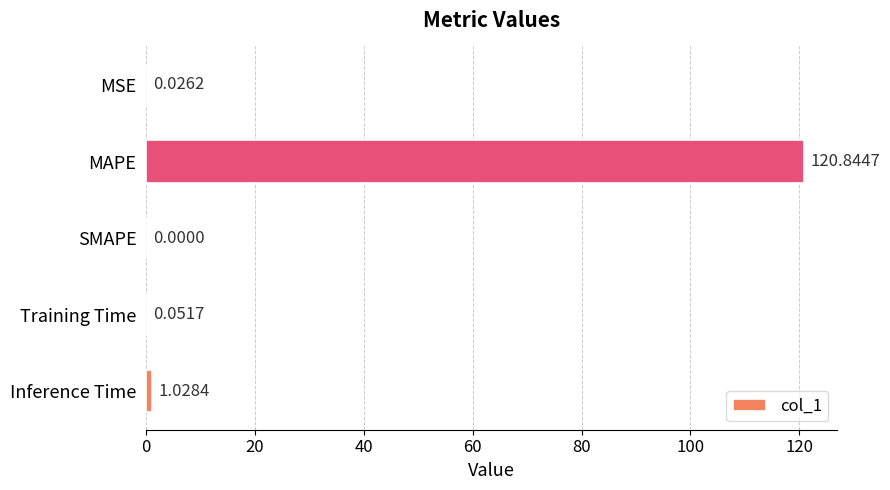

What is the change in value from SMAPE to Inference Time?

+1.0